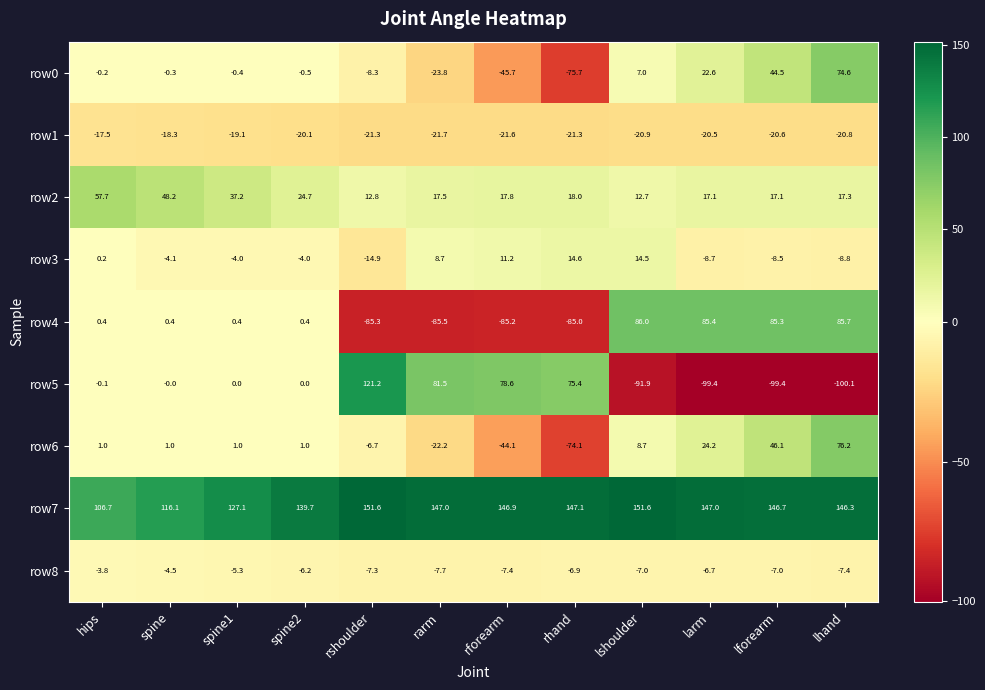

Between spine and spine2, which series saw the biggest shift?

row7